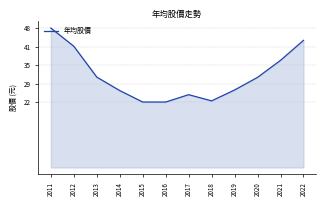

True or false: the data has more than 1 interior local peaks.

False